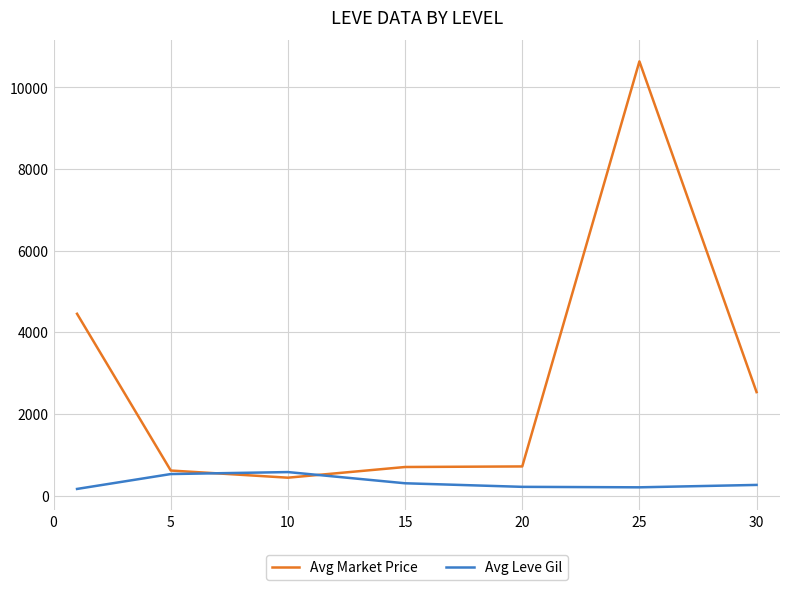

How many times do Avg Market Price and Avg Leve Gil cross each other?

2